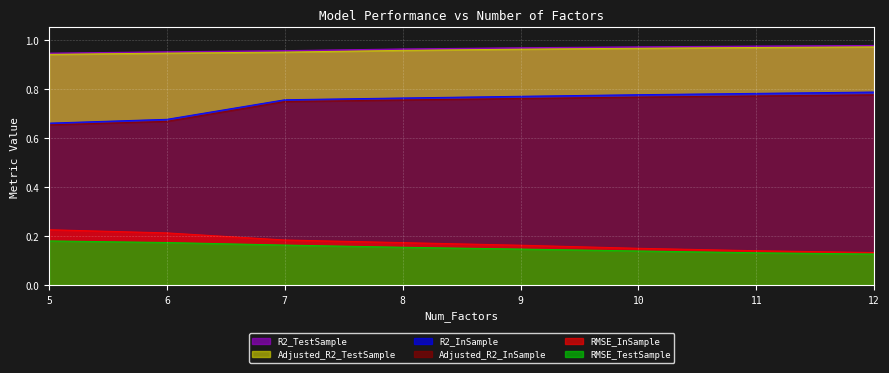

True or false: Adjusted_R2_TestSample and RMSE_TestSample intersect in this chart.

False